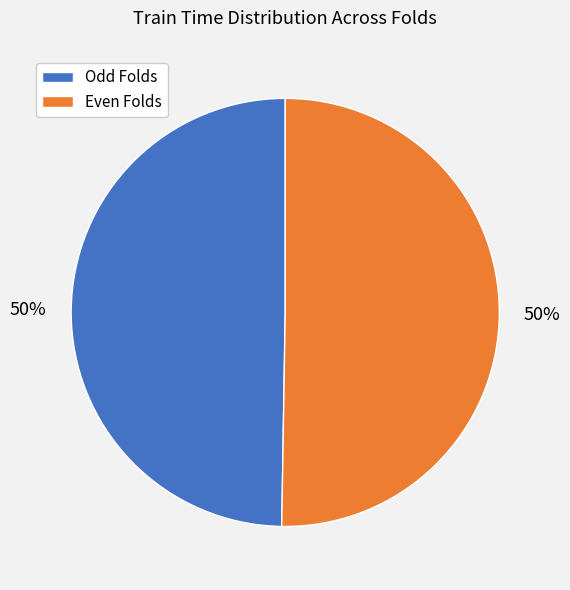

How many slices are in this pie chart?

2